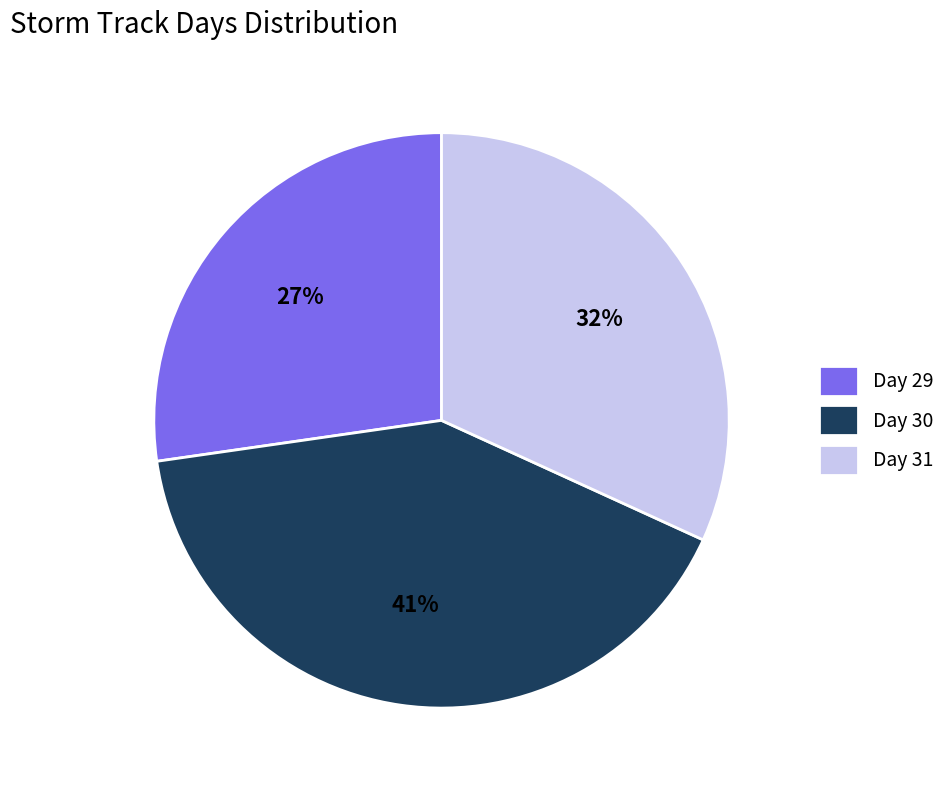

Combined, do Day 31 and Day 29 account for over 50%?

Yes